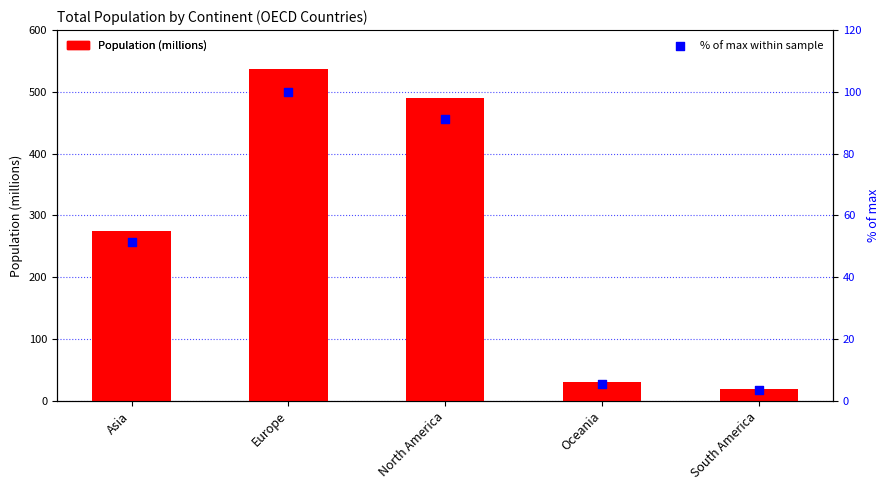

What is the total value across all series at Asia?

326.6